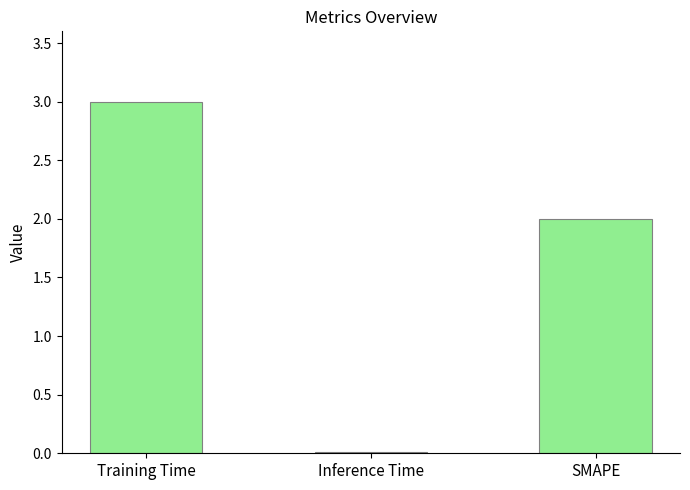

How many distinct data groups are displayed?

1